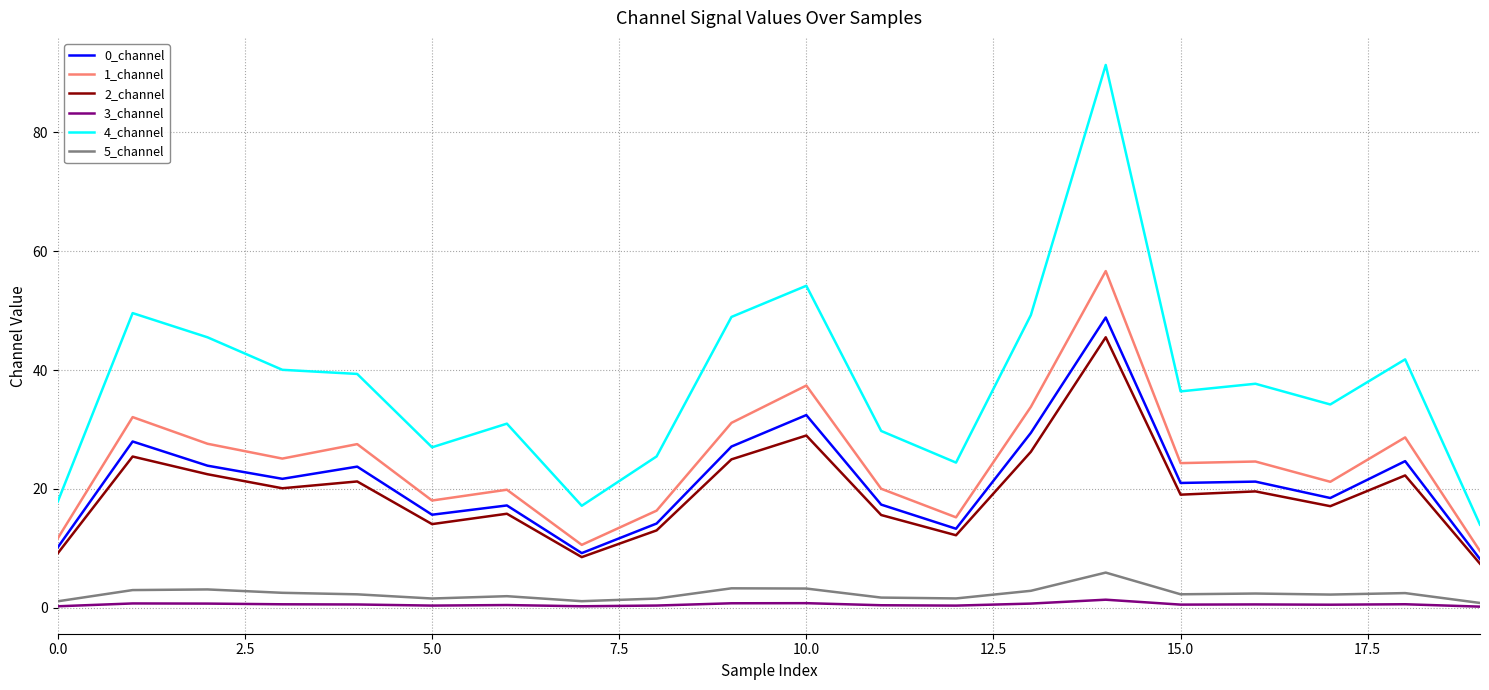

How many lines are shown in the chart?

6